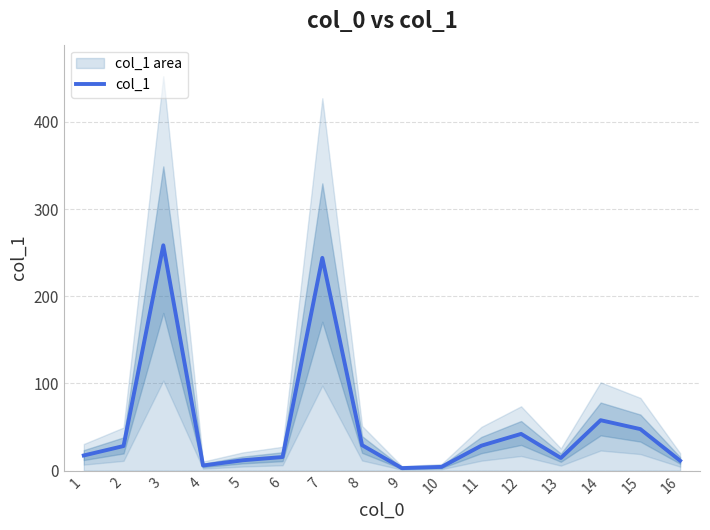

What is the smallest value displayed?

3.0